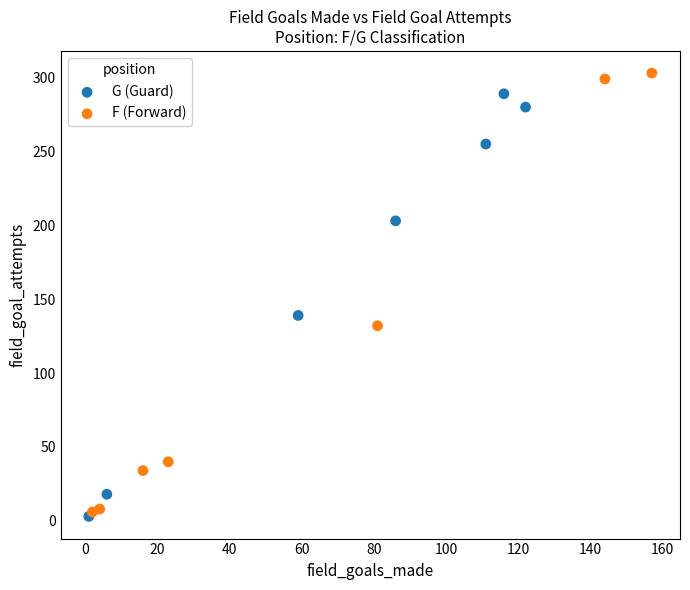

Which series reaches the maximum Y coordinate?

F (Forward)